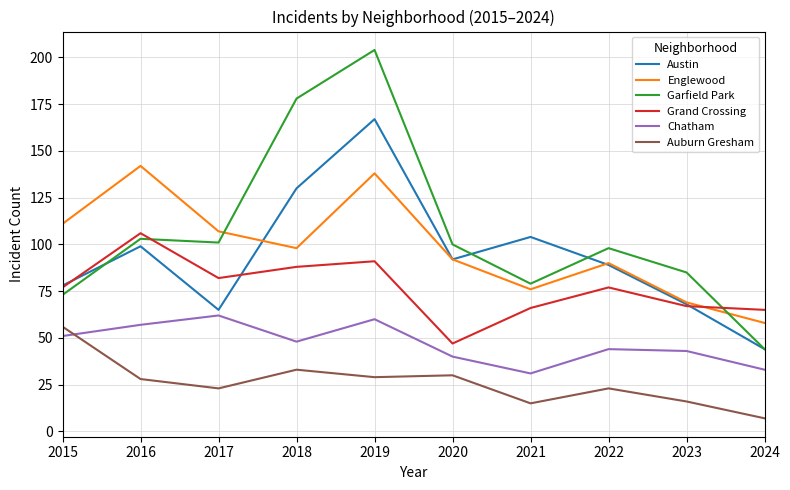

What is the approximate value of Auburn Gresham at 2022?

23